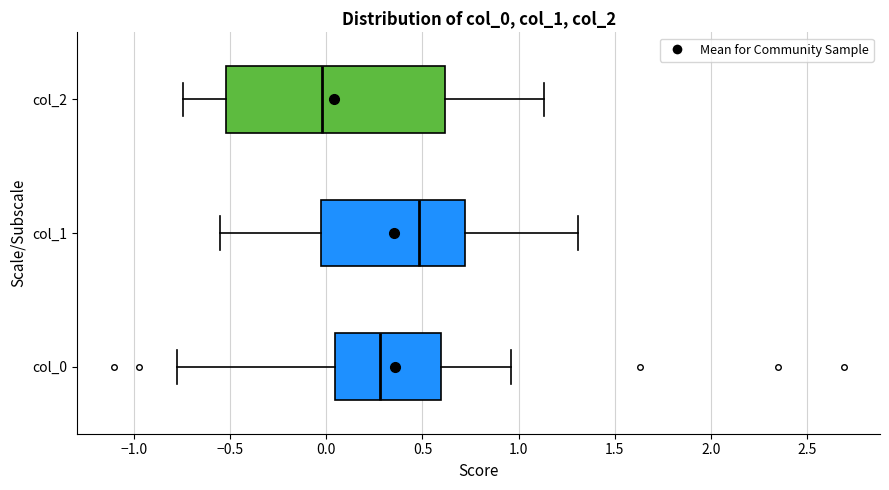

Which box has the furthest to the right median line?

col_1